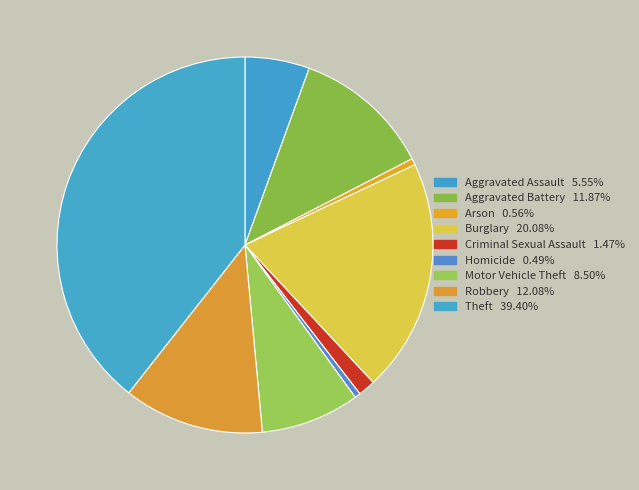

How many segments does this pie chart have?

9